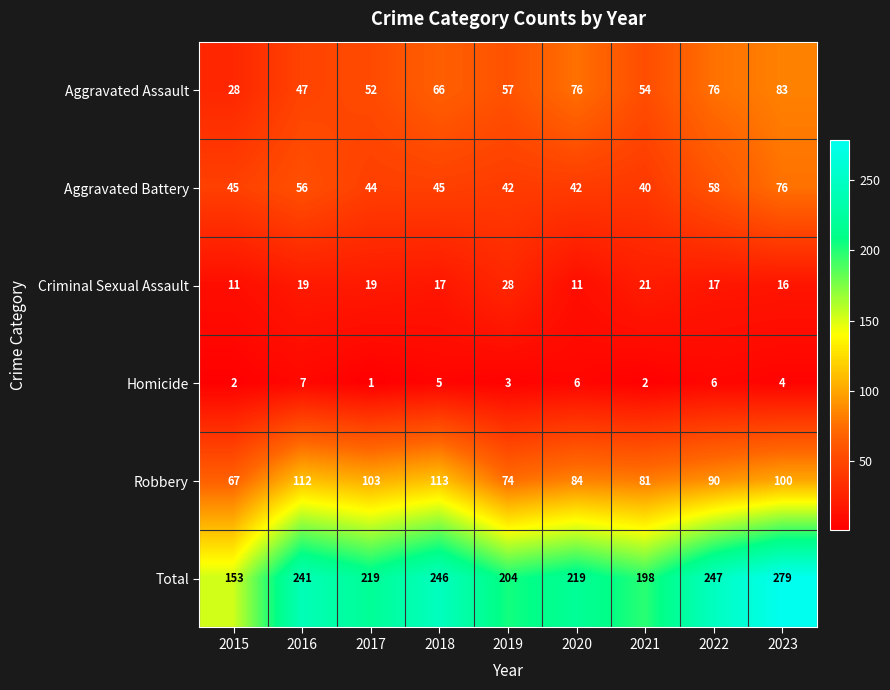

Where does the Robbery series first go above 90?

2016